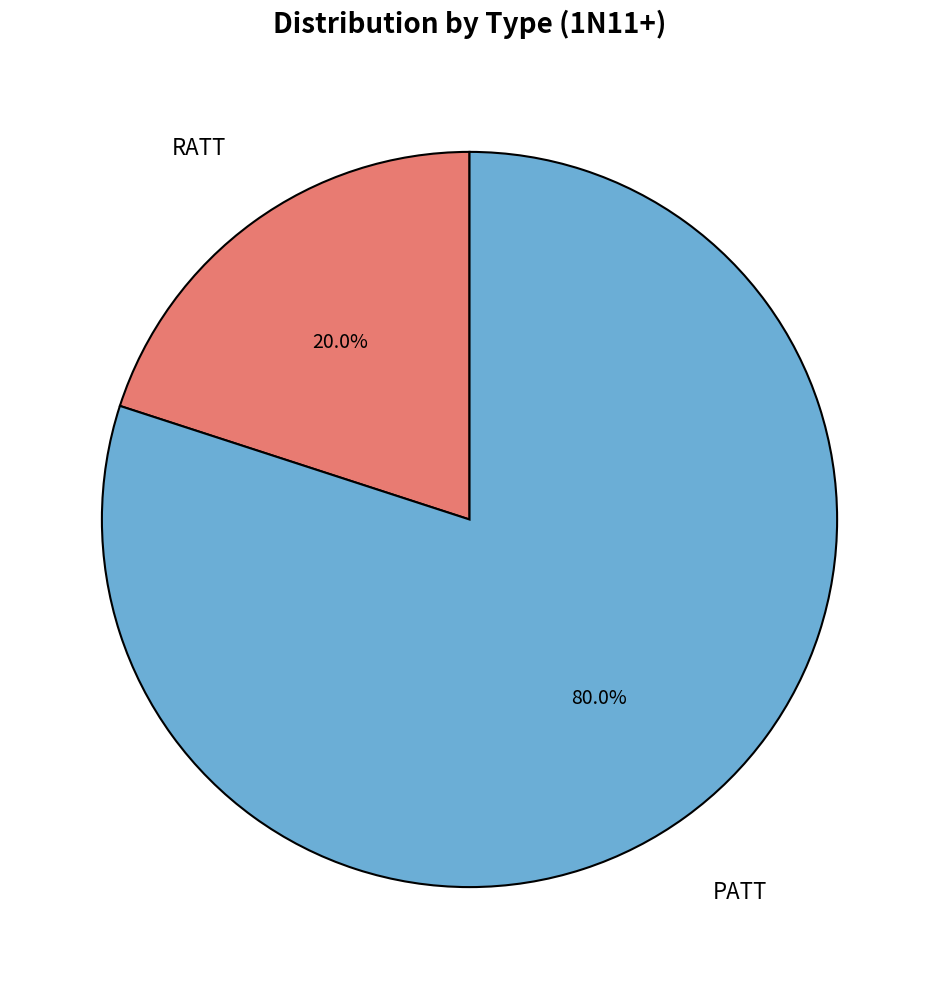

Is there any slice that represents more than half of the pie?

Yes